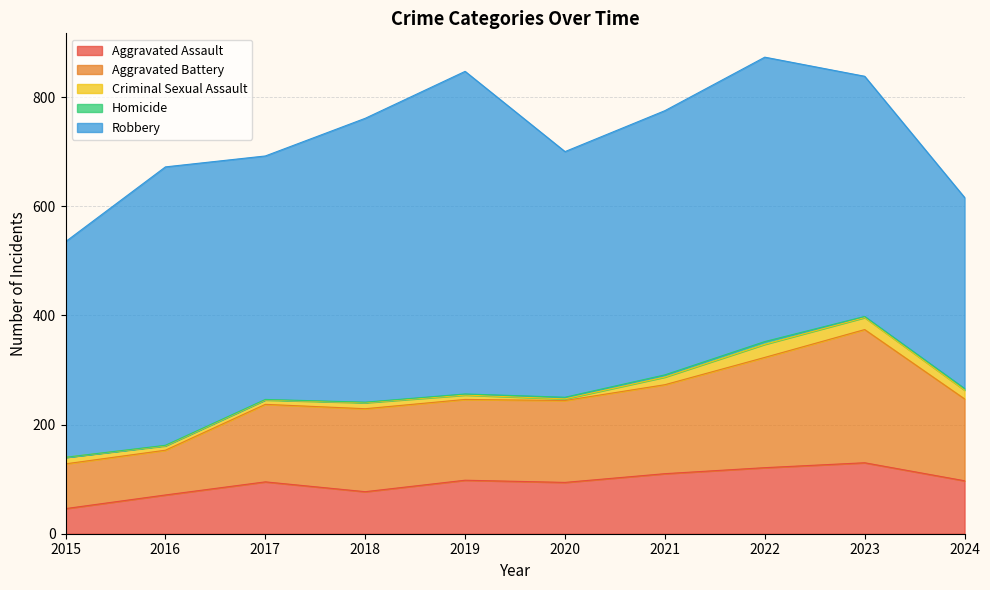

Which series has the widest spread of values?

Robbery